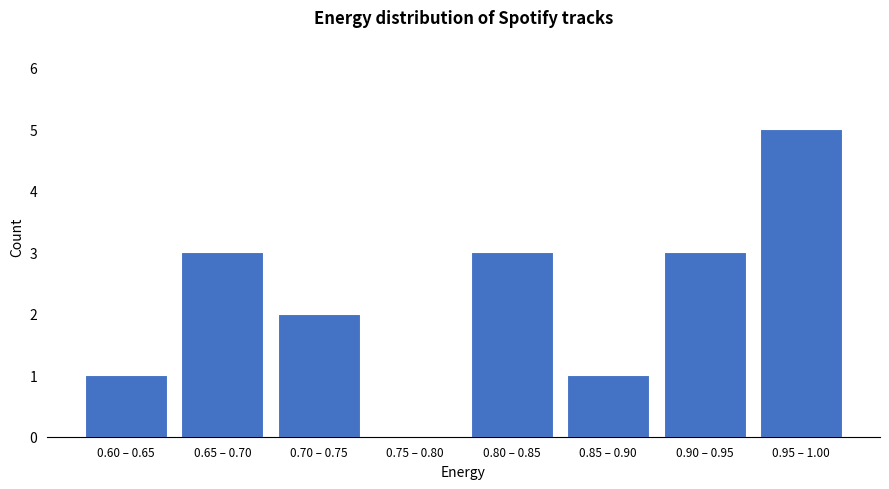

Reading left to right, extract all data points from this chart.

0.60 – 0.65=1	0.65 – 0.70=3	0.70 – 0.75=2	0.75 – 0.80=0	0.80 – 0.85=3	0.85 – 0.90=1	0.90 – 0.95=3	0.95 – 1.00=5